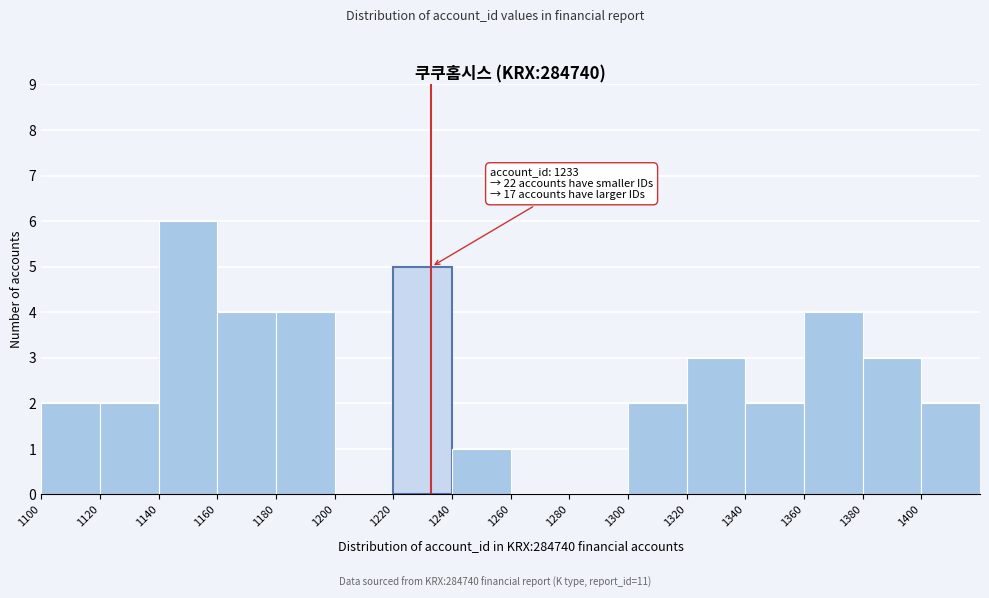

Which range on the x-axis has the tallest bar?

1140 to 1160